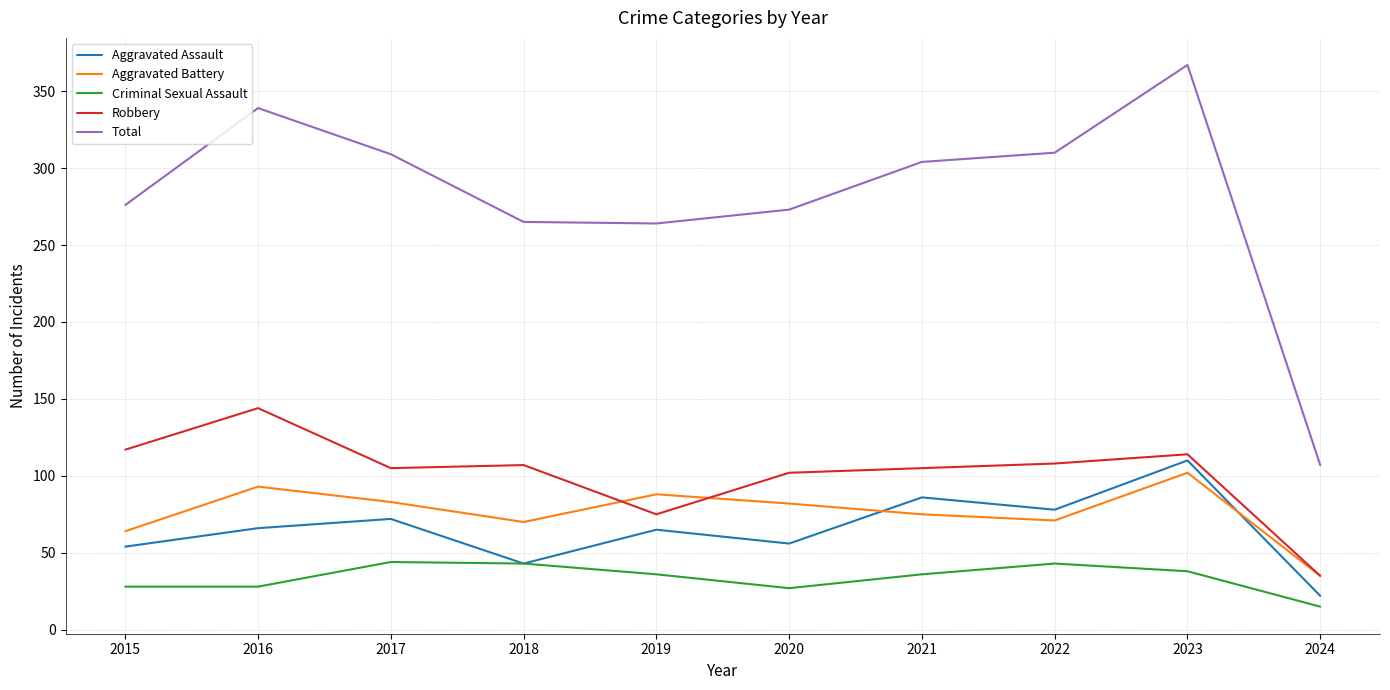

At which label does Robbery first exceed 107?

2015